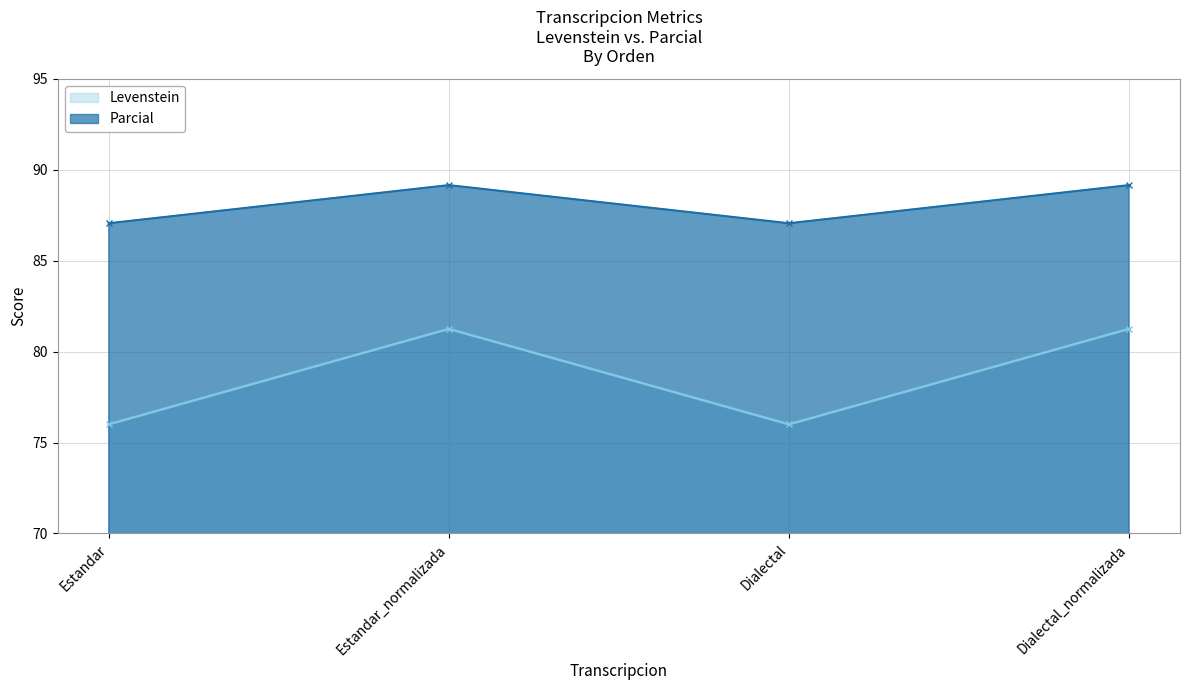

At which category does Parcial reach its first local valley?

Dialectal